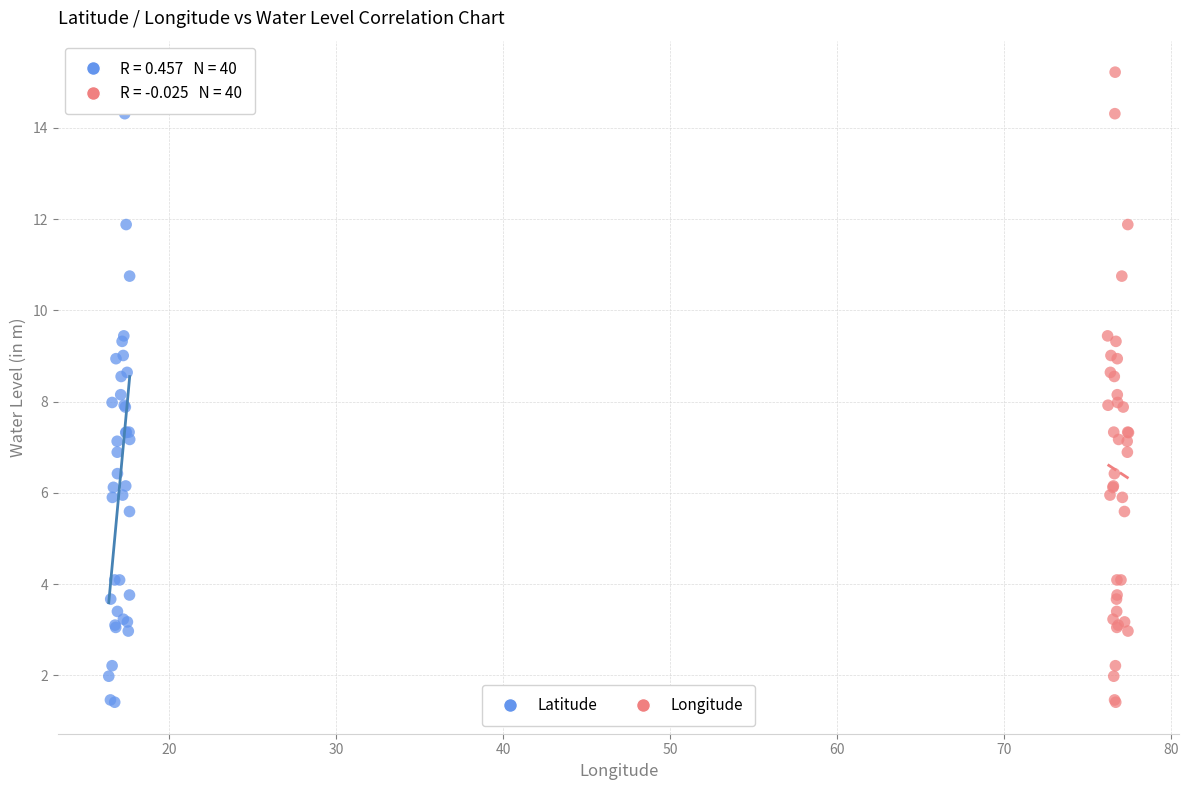

What are all the series names shown in the legend?

Latitude, Longitude